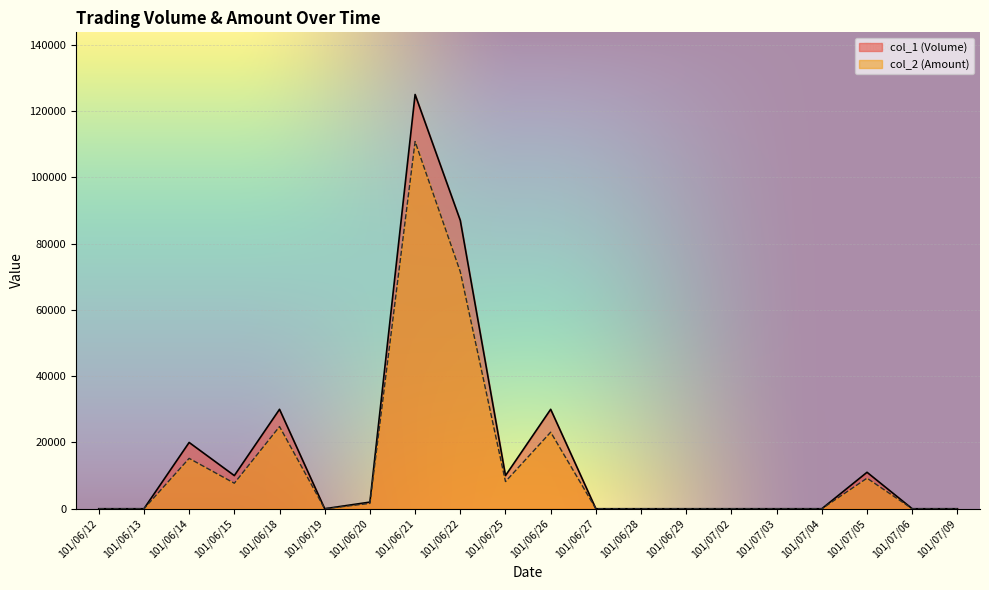

What is the difference between the maximum and minimum values in the col_2 (Amount) series?

110800